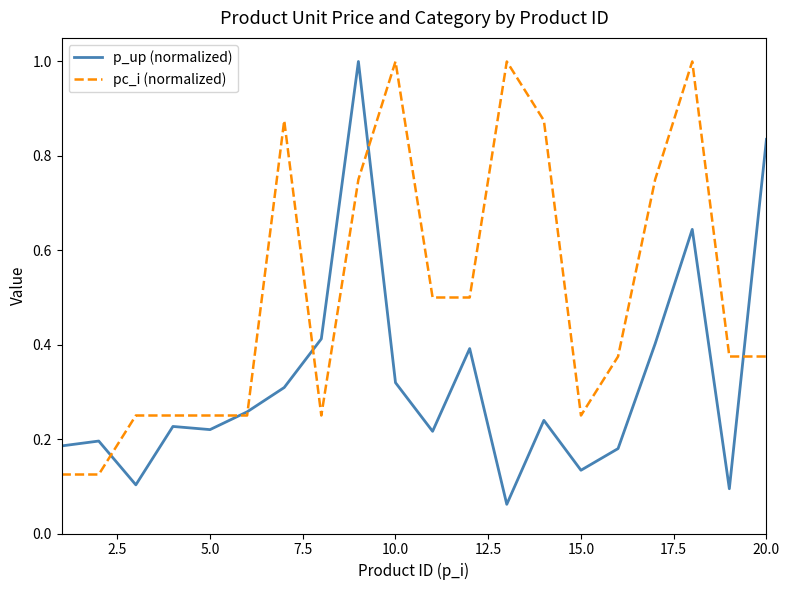

What is the maximum value shown in the chart?

1.0